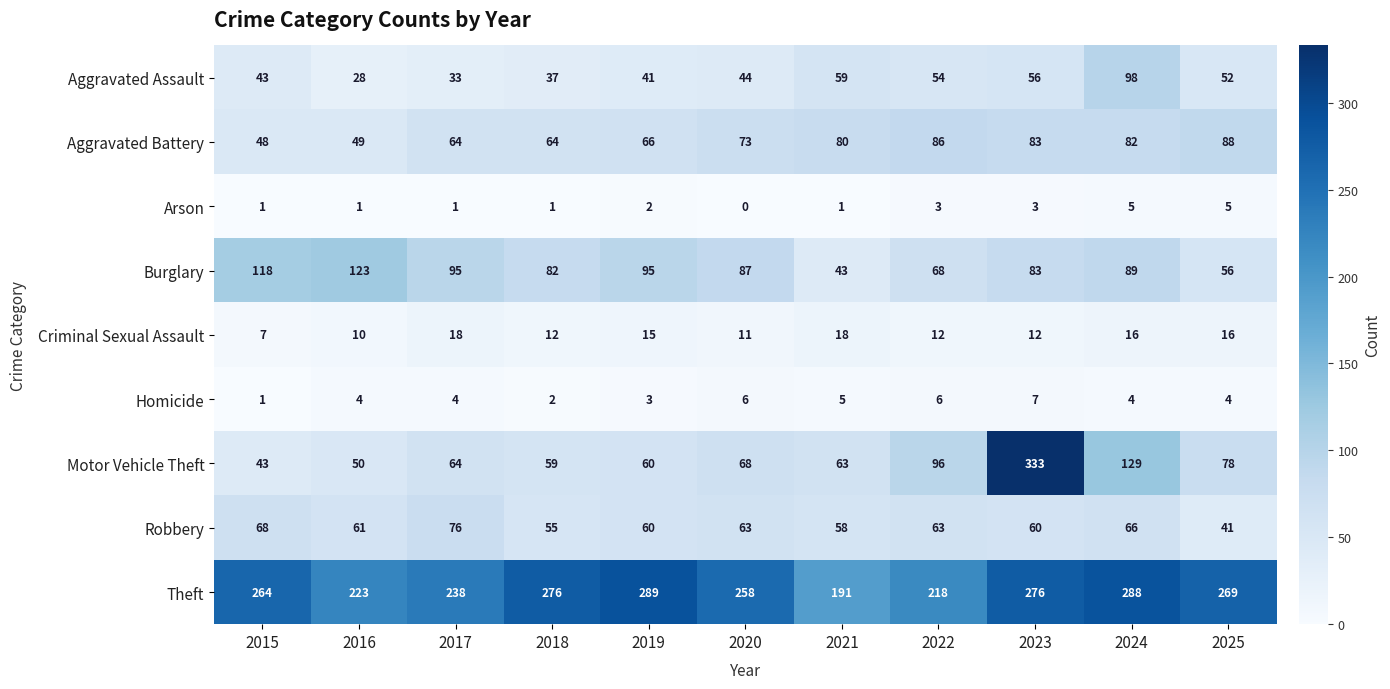

At which category is the sum across all series the highest?

2023